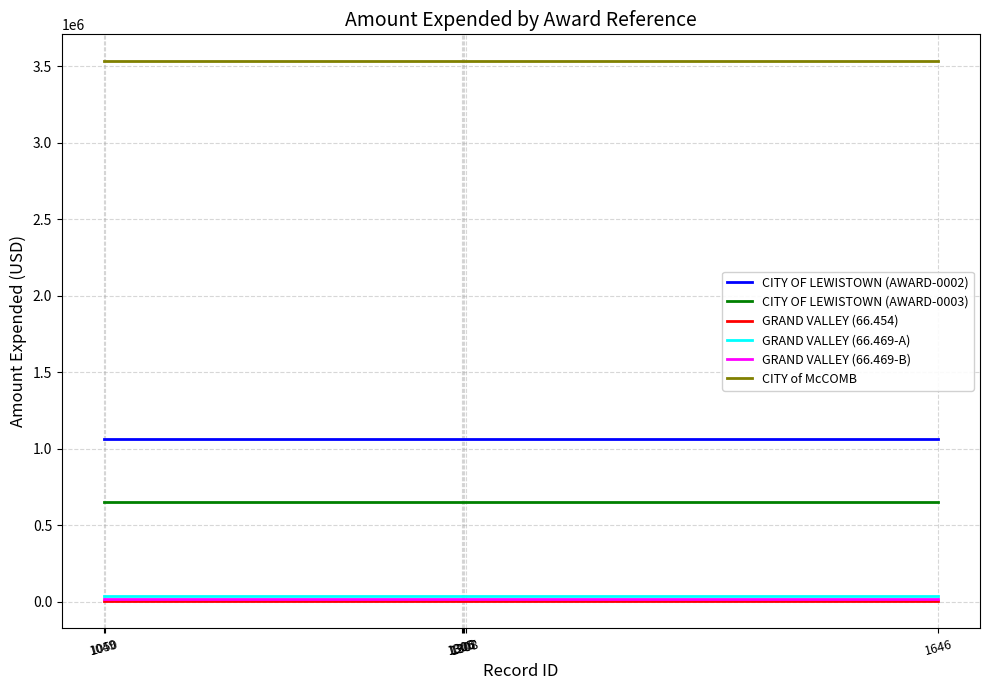

True or false: GRAND VALLEY (66.454) and CITY of McCOMB intersect in this chart.

False